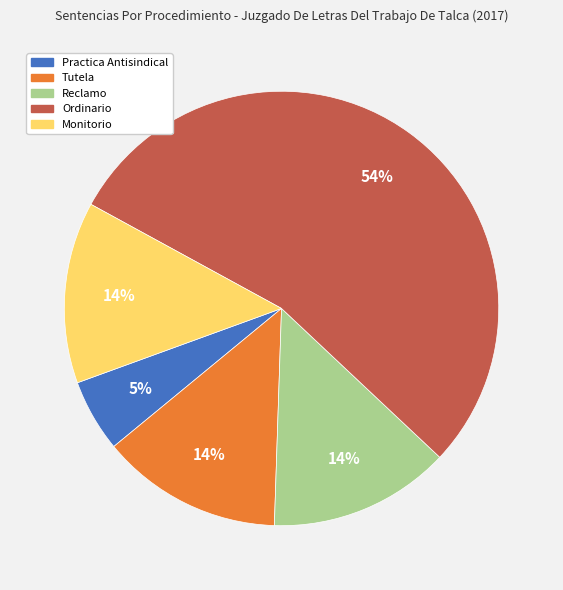

To the nearest percent, what percentage of the pie is Monitorio?

14%